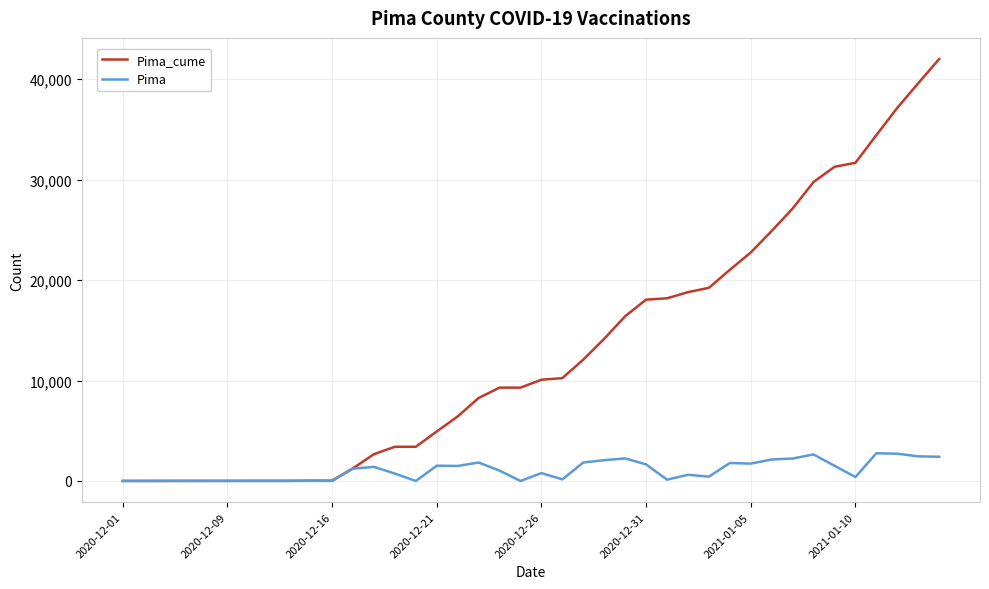

What is the greatest value displayed?

42008